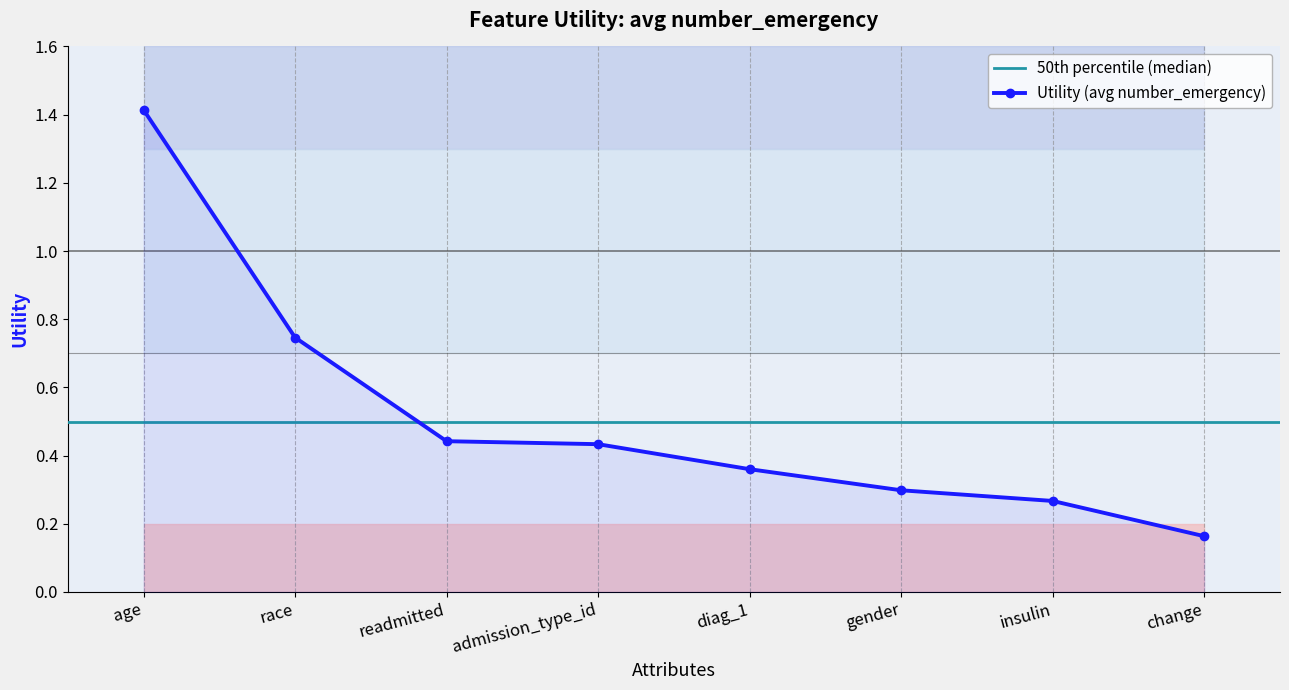

What is the value of the 5th point from the left?

0.4